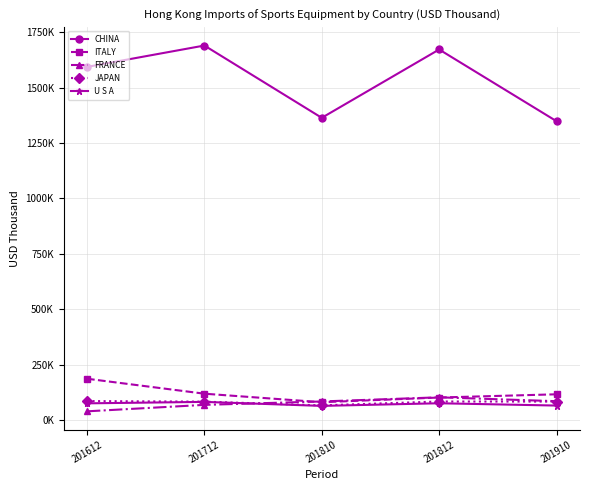

What is the maximum value for FRANCE?

101957.9